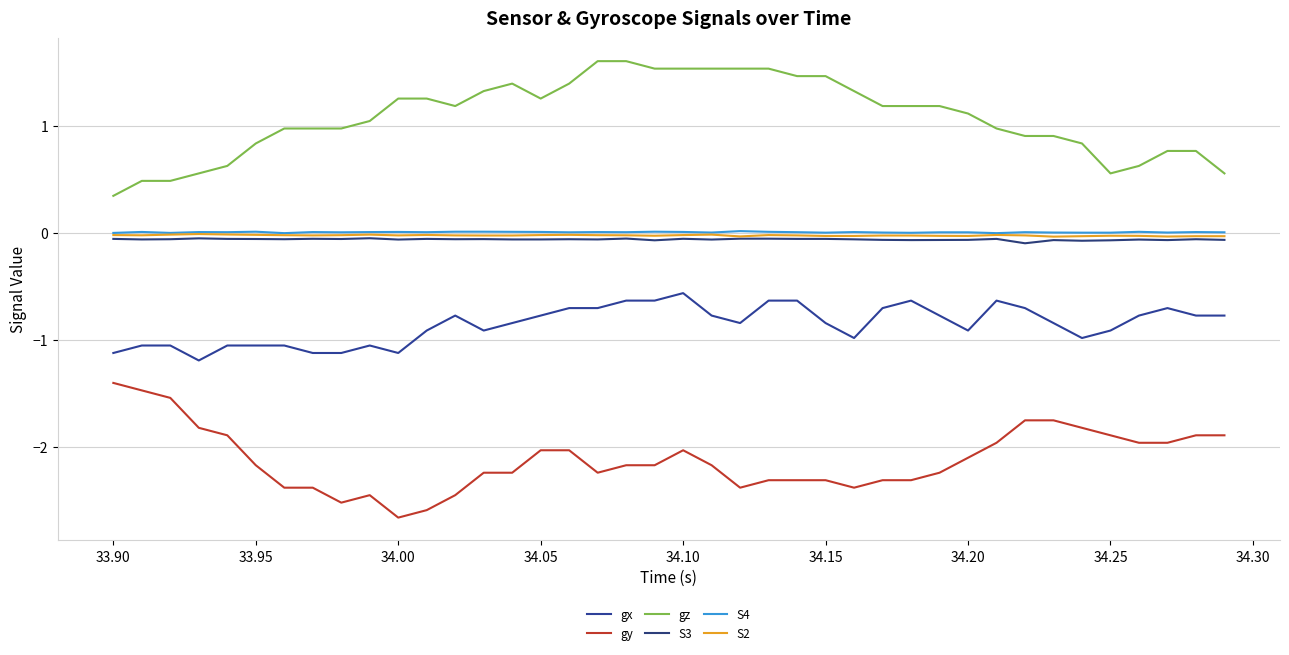

At which category is the sum across all series the highest?

34.10